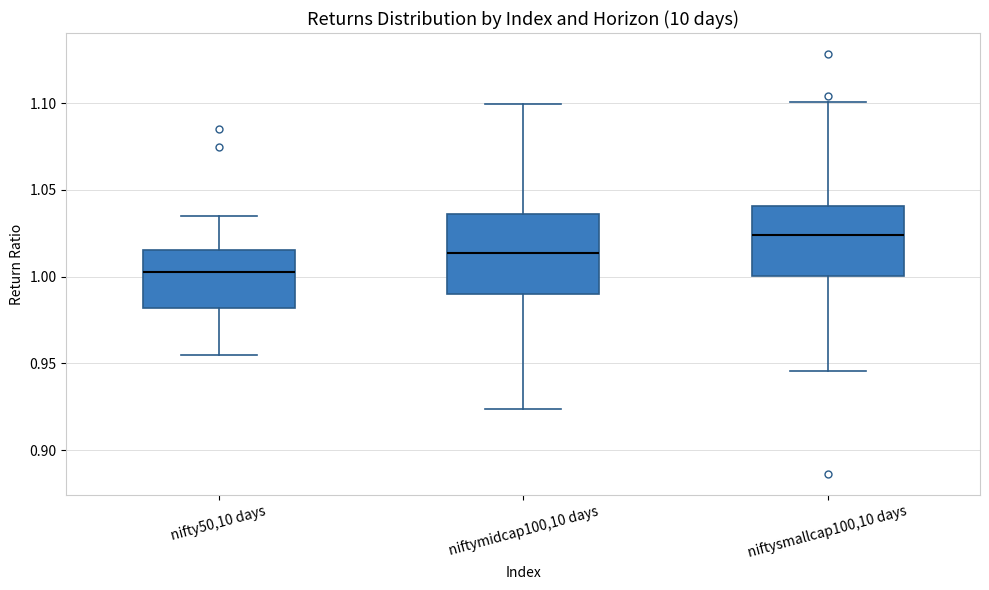

Which box's median line is the highest?

niftysmallcap100,10 days